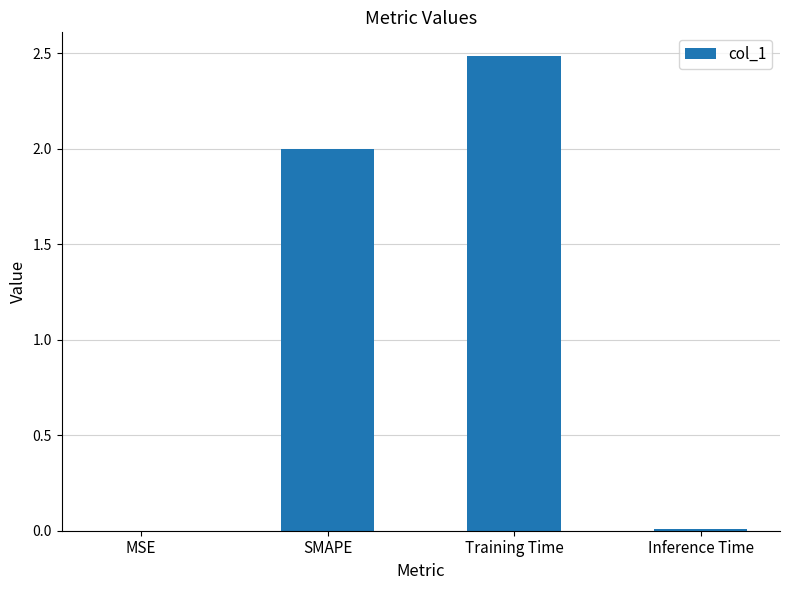

Which label corresponds to the largest value in the chart?

Training Time